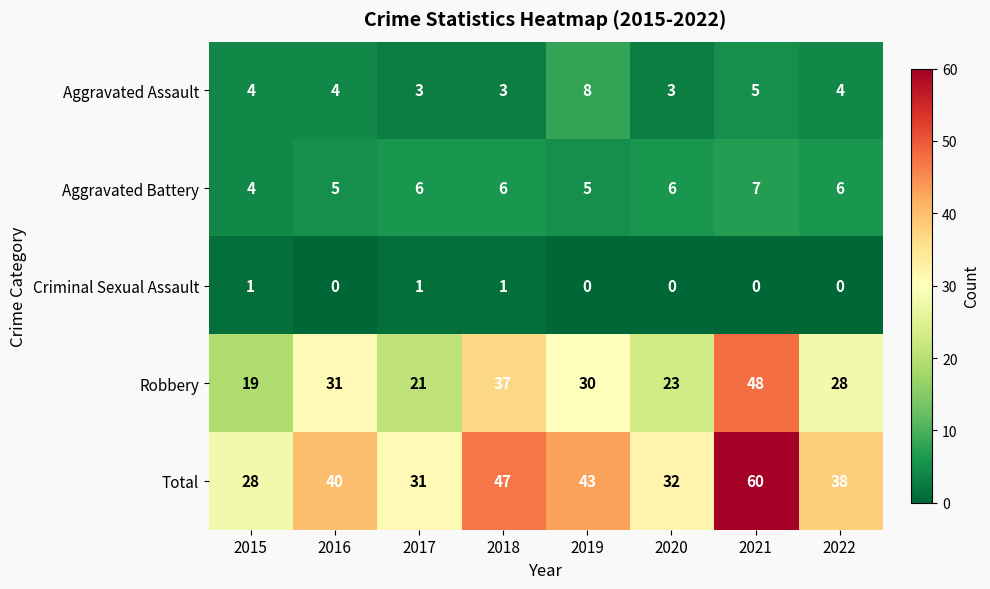

What is the sum of all Aggravated Battery values?

45